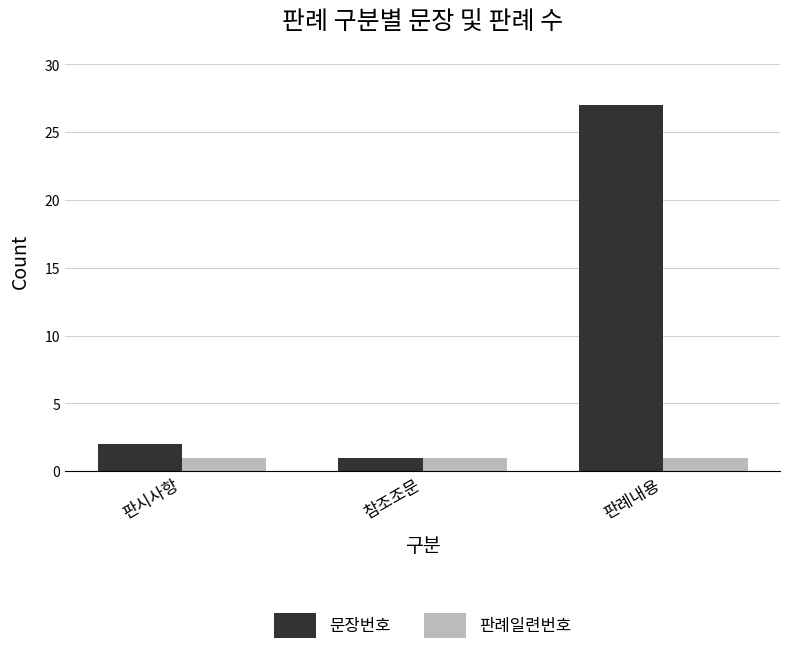

Which series has the largest total across all categories?

문장번호